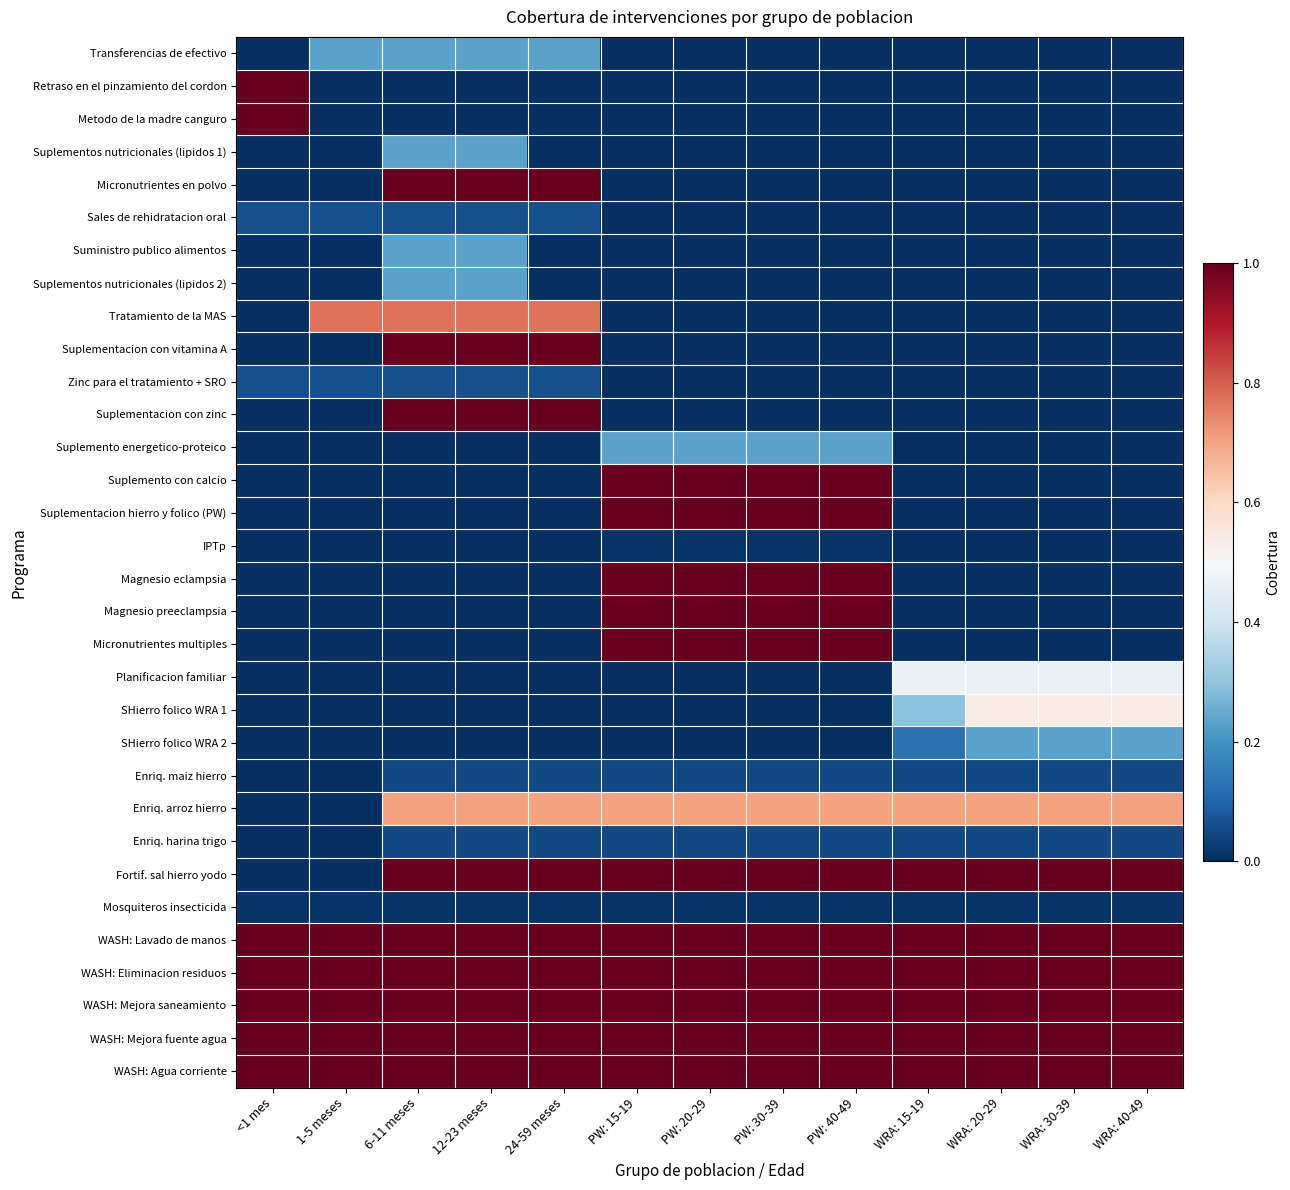

What is the greatest value displayed?

1.0